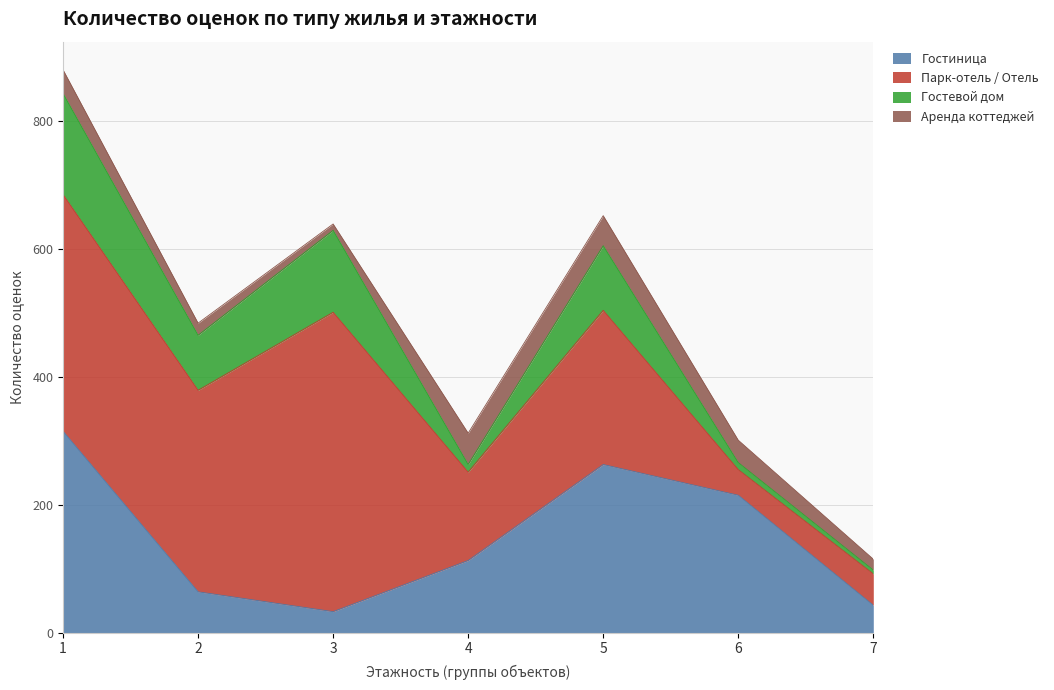

Which series has the largest range (max minus min)?

Парк-отель / Отель